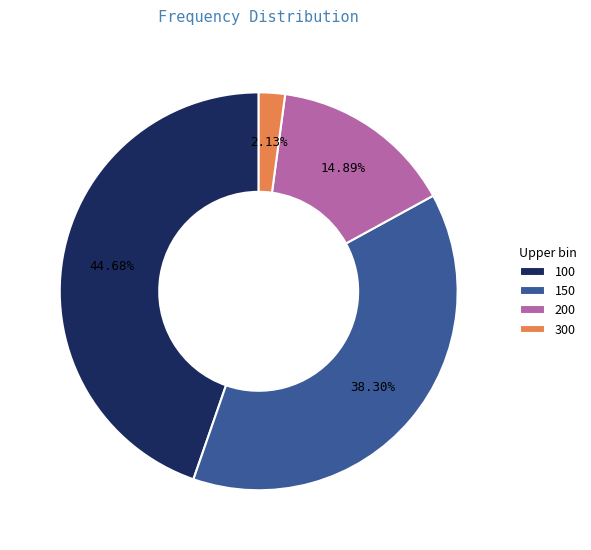

To the nearest percent, what is the difference between the largest and smallest slice percentages?

43%